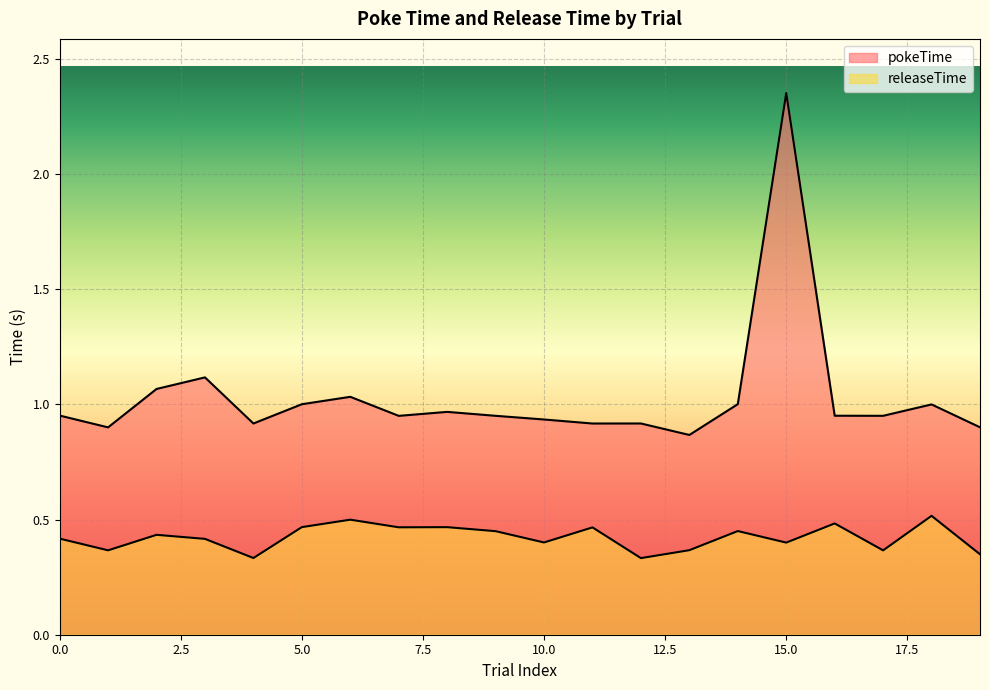

What is the sum of the releaseTime values at 9 and 14?

0.9